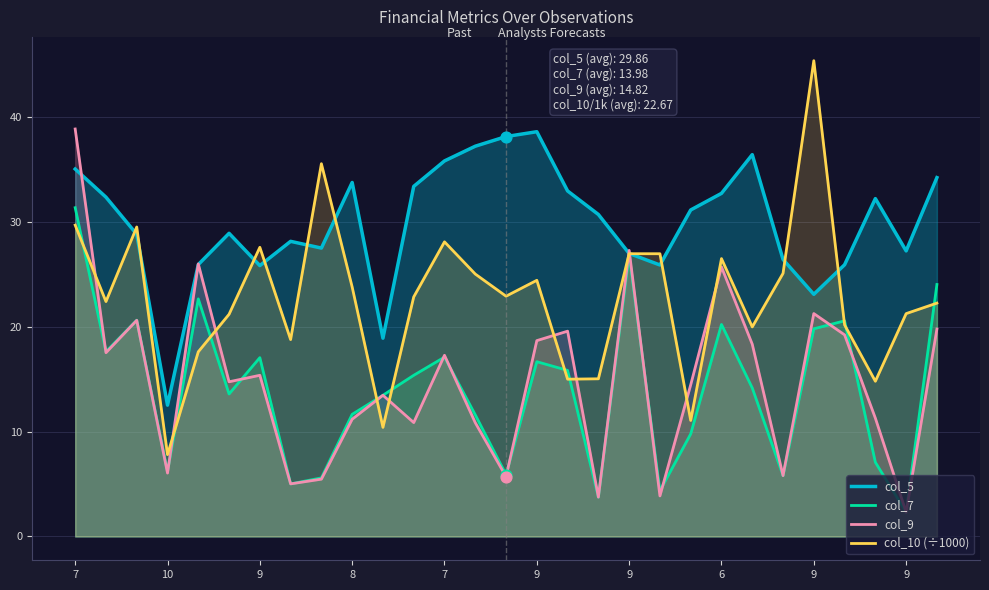

Which series has the largest total across all categories?

col_5